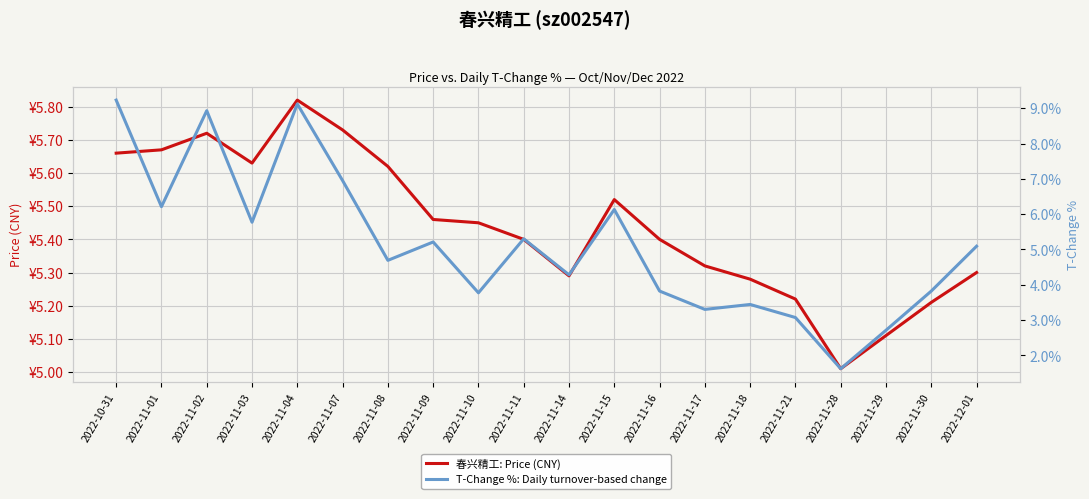

What is the value of the 春兴精工: Price (CNY) point at the 16th from the left?

5.2